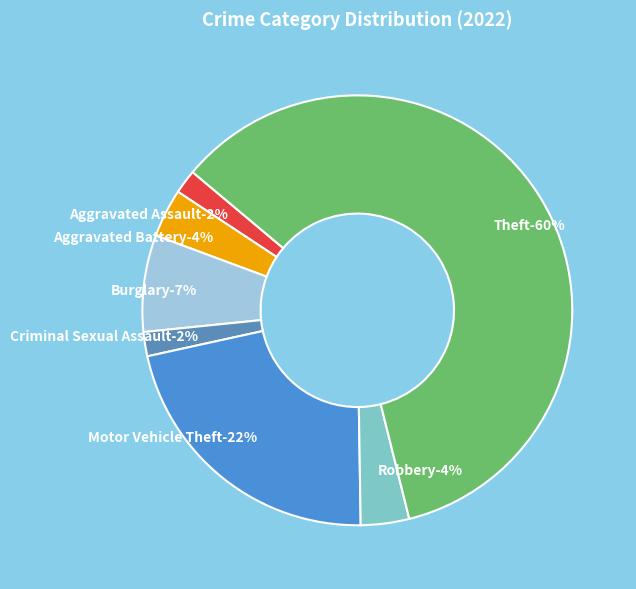

To the nearest percent, what portion does Aggravated Battery represent?

4%